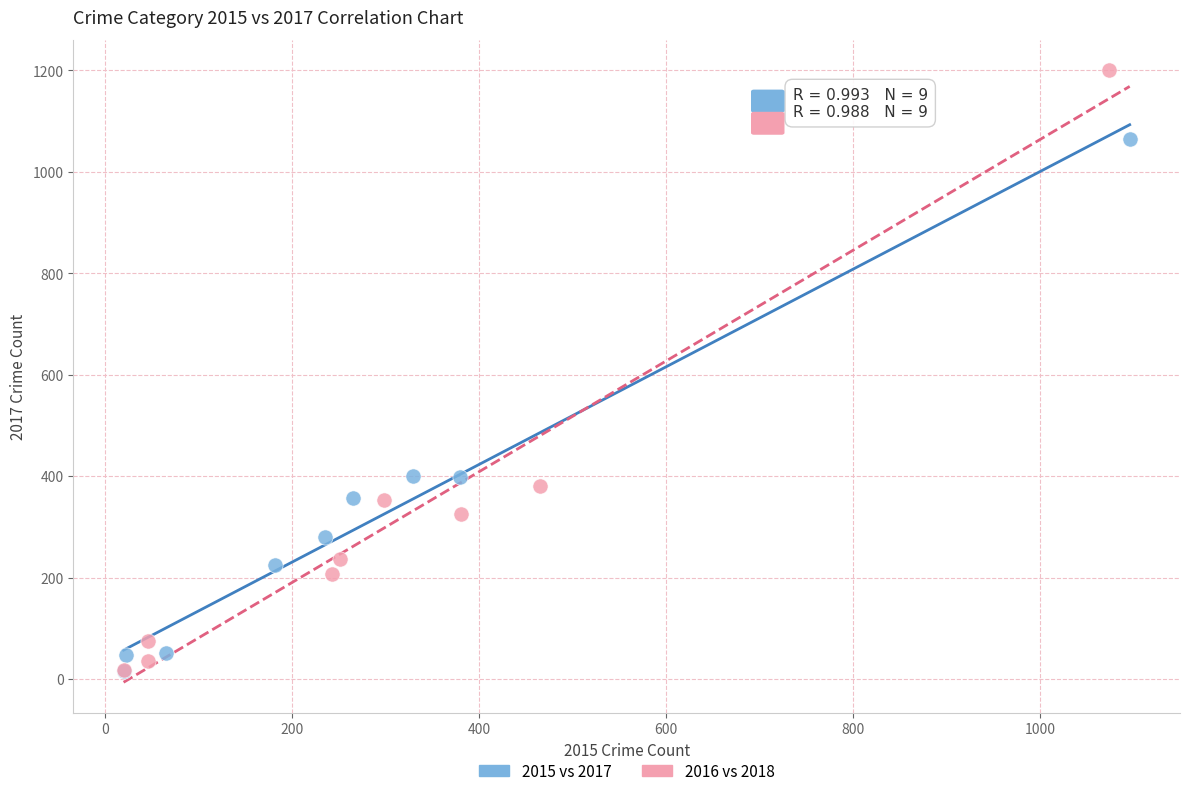

Which series contains the highest Y value?

2016 vs 2018